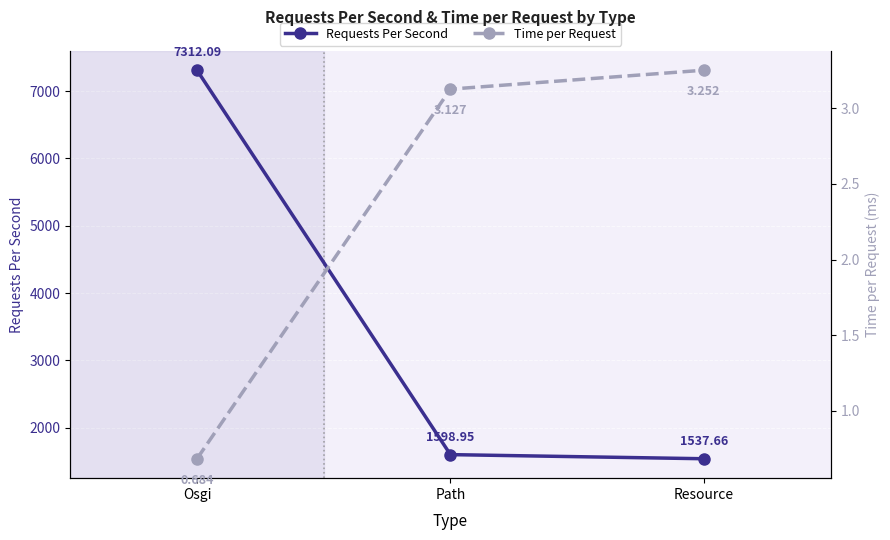

Reading right to left, list all the values displayed in this chart.

Requests Per Second: Resource=1537.7	Path=1599.0	Osgi=7312.1
Time per Request: Resource=3.3	Path=3.1	Osgi=0.7